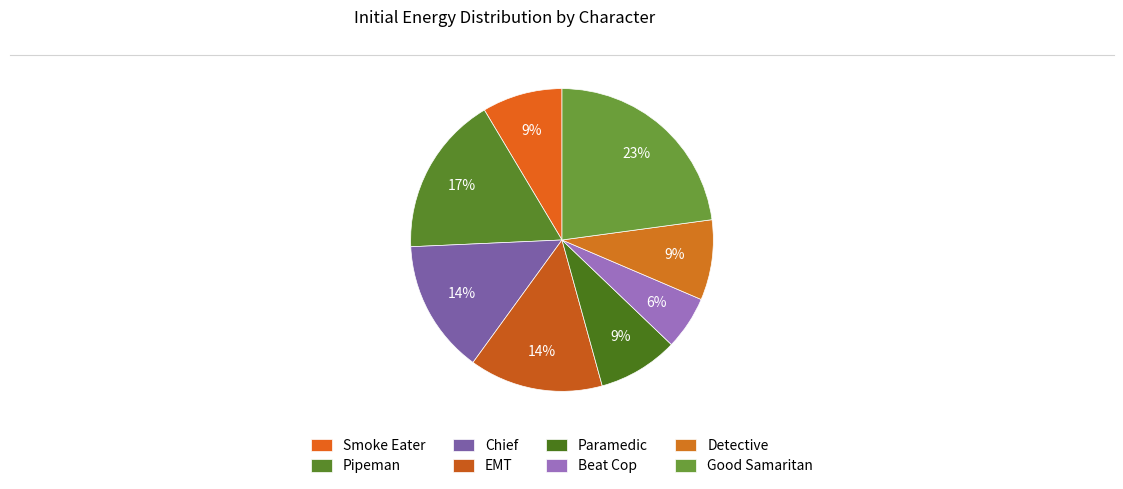

What portion of the pie excludes Detective?

91.4%